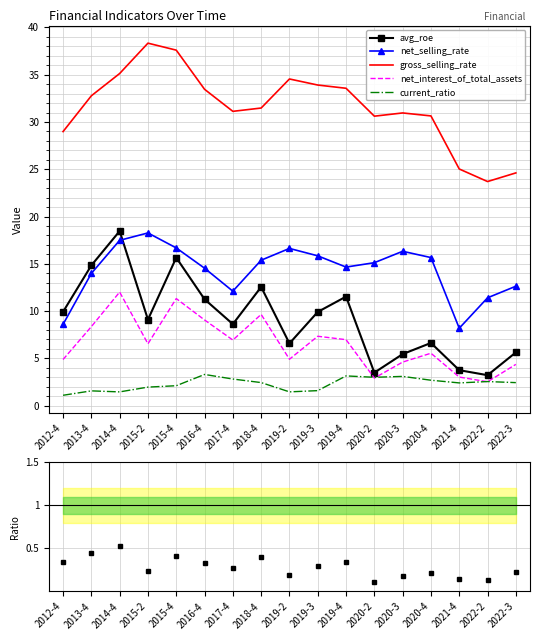

Reading left to right, extract all data points from this chart.

avg_roe: 2012-4=9.9	2013-4=14.8	2014-4=18.5	2015-2=9.1	2015-4=15.7	2016-4=11.2	2017-4=8.6	2018-4=12.6	2019-2=6.6	2019-3=9.9	2019-4=11.5	2020-2=3.5	2020-3=5.5	2020-4=6.6	2021-4=3.8	2022-2=3.2	2022-3=5.6
net_selling_rate: 2012-4=8.6	2013-4=14.0	2014-4=17.5	2015-2=18.3	2015-4=16.7	2016-4=14.5	2017-4=12.1	2018-4=15.4	2019-2=16.6	2019-3=15.8	2019-4=14.7	2020-2=15.1	2020-3=16.3	2020-4=15.7	2021-4=8.2	2022-2=11.4	2022-3=12.6
gross_selling_rate: 2012-4=29.0	2013-4=32.8	2014-4=35.1	2015-2=38.3	2015-4=37.6	2016-4=33.5	2017-4=31.1	2018-4=31.5	2019-2=34.5	2019-3=33.9	2019-4=33.6	2020-2=30.6	2020-3=31.0	2020-4=30.6	2021-4=25.0	2022-2=23.7	2022-3=24.6
net_interest_of_total_assets: 2012-4=4.9	2013-4=8.4	2014-4=12.0	2015-2=6.5	2015-4=11.3	2016-4=9.1	2017-4=6.9	2018-4=9.6	2019-2=4.9	2019-3=7.3	2019-4=7.0	2020-2=2.9	2020-3=4.6	2020-4=5.5	2021-4=3.0	2022-2=2.5	2022-3=4.4
current_ratio: 2012-4=1.1	2013-4=1.6	2014-4=1.5	2015-2=2.0	2015-4=2.1	2016-4=3.3	2017-4=2.8	2018-4=2.4	2019-2=1.5	2019-3=1.6	2019-4=3.1	2020-2=3.0	2020-3=3.1	2020-4=2.7	2021-4=2.4	2022-2=2.5	2022-3=2.4
avg_roe / gross_selling_rate: 2012-4=0.3	2013-4=0.5	2014-4=0.5	2015-2=0.2	2015-4=0.4	2016-4=0.3	2017-4=0.3	2018-4=0.4	2019-2=0.2	2019-3=0.3	2019-4=0.3	2020-2=0.1	2020-3=0.2	2020-4=0.2	2021-4=0.1	2022-2=0.1	2022-3=0.2